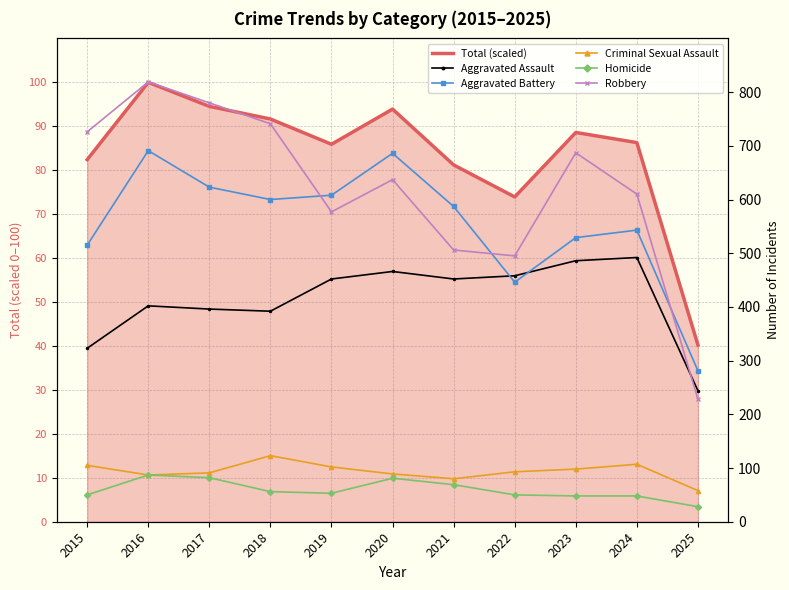

Where does the Aggravated Assault series first go above 452?

2020